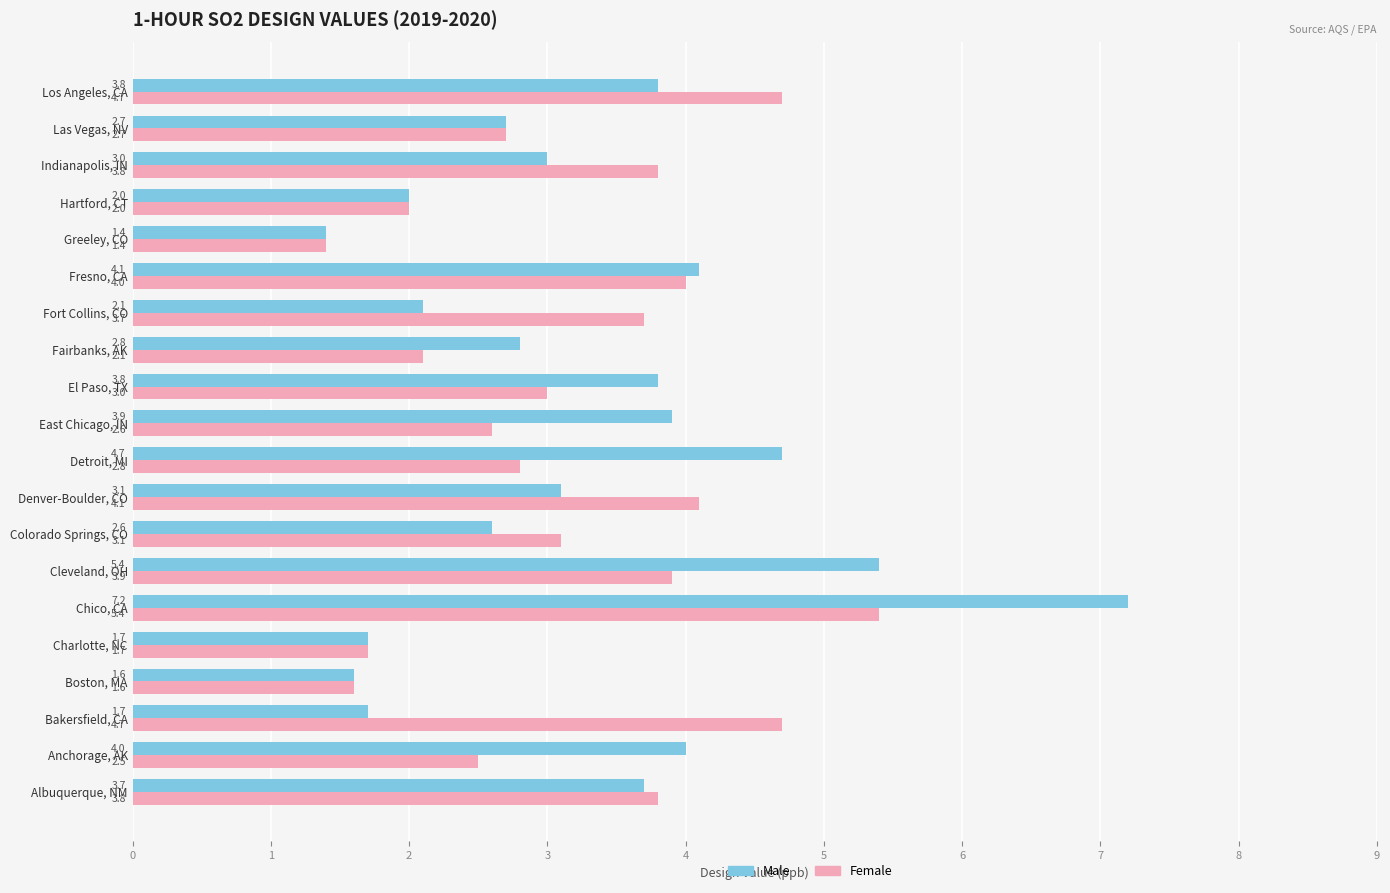

Between Anchorage, AK and Greeley, CO, which series saw the biggest shift?

Male